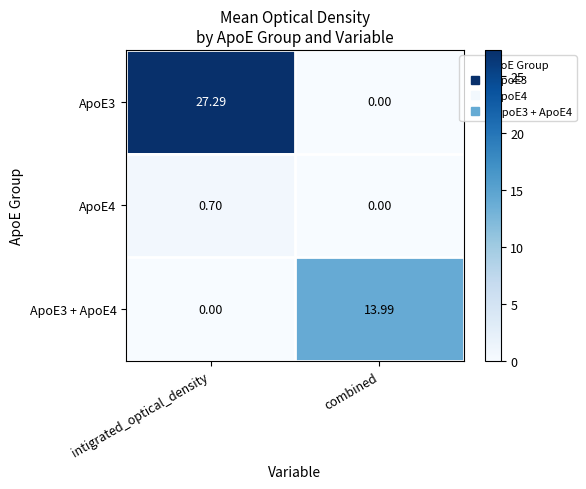

At intigrated_optical_density, list the series in order from largest to smallest.

ApoE3, ApoE4, ApoE3 + ApoE4